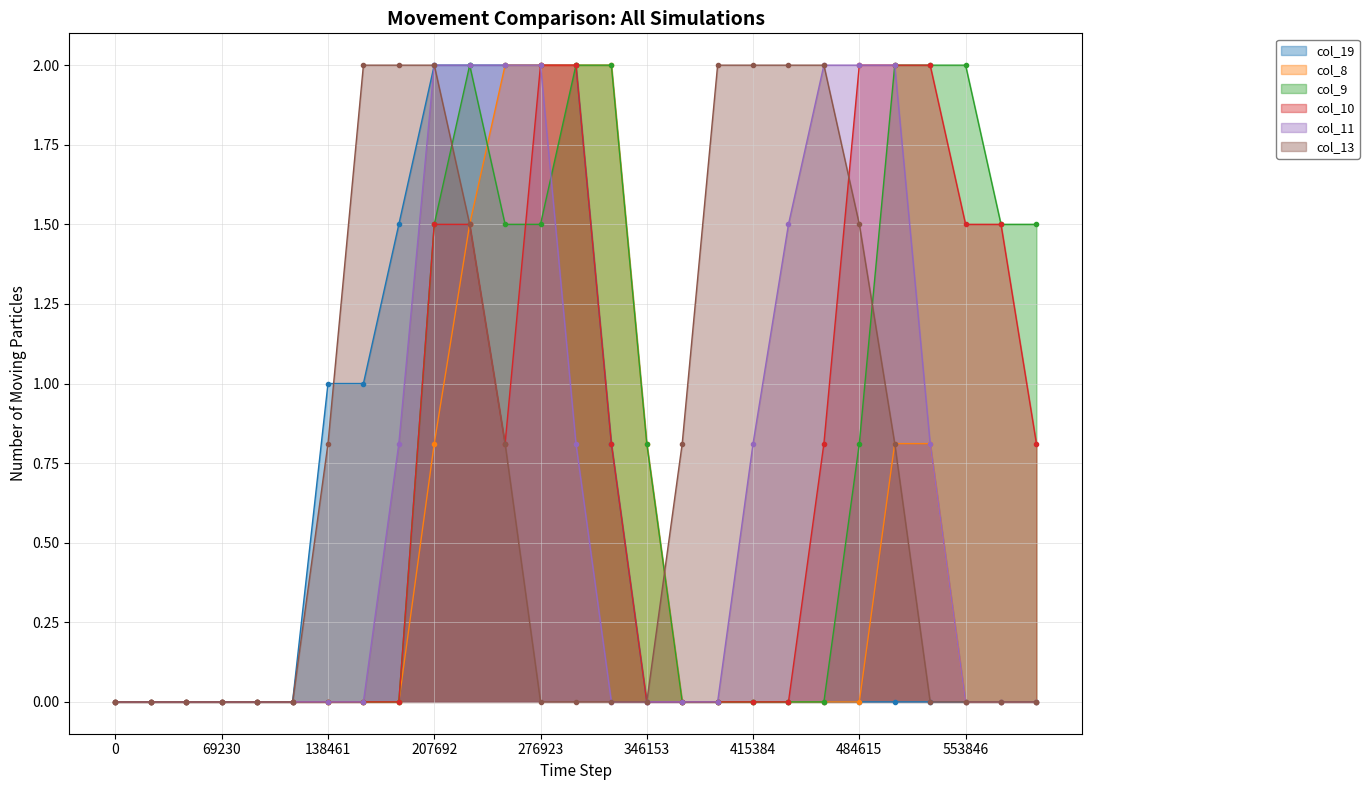

Reading right to left, list all the values displayed in this chart.

col_19: 0.0	0.0	0.0	0.0	0.0	0.0	0.0	0.0	0.0	0.0	0.0	0.0	0.8	2.0	2.0	2.0	2.0	2.0	1.5	1.0	1.0	0.0	0.0	0.0	0.0	0.0	0.0
col_8: 0.0	0.0	0.0	0.8	0.8	0.0	0.0	0.0	0.0	0.0	0.0	0.8	2.0	2.0	2.0	2.0	1.5	0.8	0.0	0.0	0.0	0.0	0.0	0.0	0.0	0.0	0.0
col_9: 1.5	1.5	2.0	2.0	2.0	0.8	0.0	0.0	0.0	0.0	0.0	0.8	2.0	2.0	1.5	1.5	2.0	1.5	0.0	0.0	0.0	0.0	0.0	0.0	0.0	0.0	0.0
col_10: 0.8	1.5	1.5	2.0	2.0	2.0	0.8	0.0	0.0	0.0	0.0	0.0	0.8	2.0	2.0	0.8	1.5	1.5	0.0	0.0	0.0	0.0	0.0	0.0	0.0	0.0	0.0
col_11: 0.0	0.0	0.0	0.8	2.0	2.0	2.0	1.5	0.8	0.0	0.0	0.0	0.0	0.8	2.0	2.0	2.0	2.0	0.8	0.0	0.0	0.0	0.0	0.0	0.0	0.0	0.0
col_13: 0.0	0.0	0.0	0.0	0.8	1.5	2.0	2.0	2.0	2.0	0.8	0.0	0.0	0.0	0.0	0.8	1.5	2.0	2.0	2.0	0.8	0.0	0.0	0.0	0.0	0.0	0.0